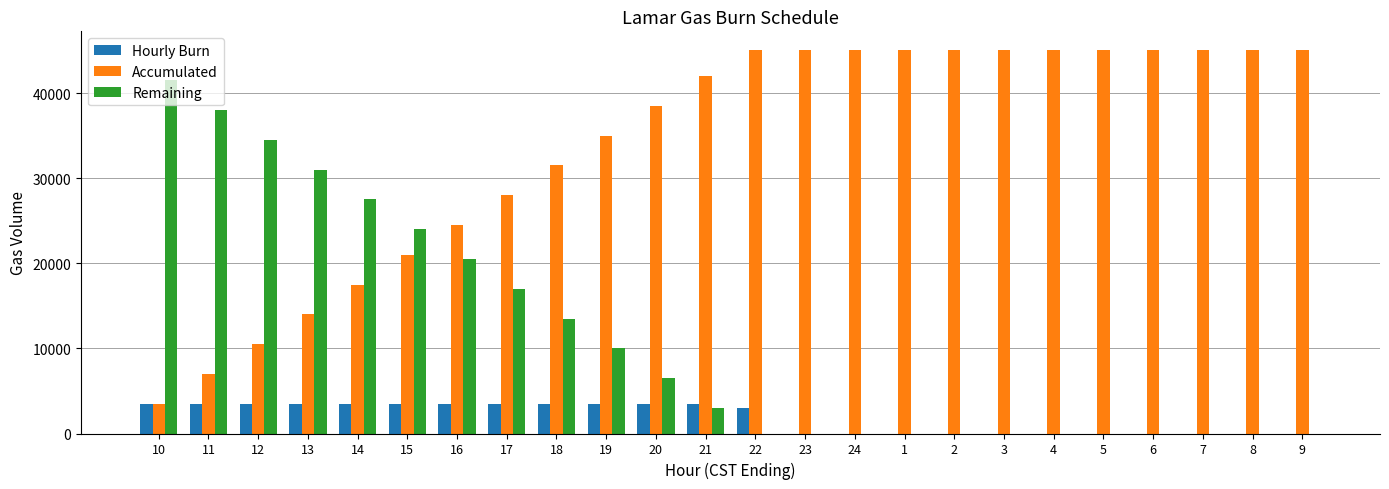

Which series has the largest total across all categories?

Accumulated